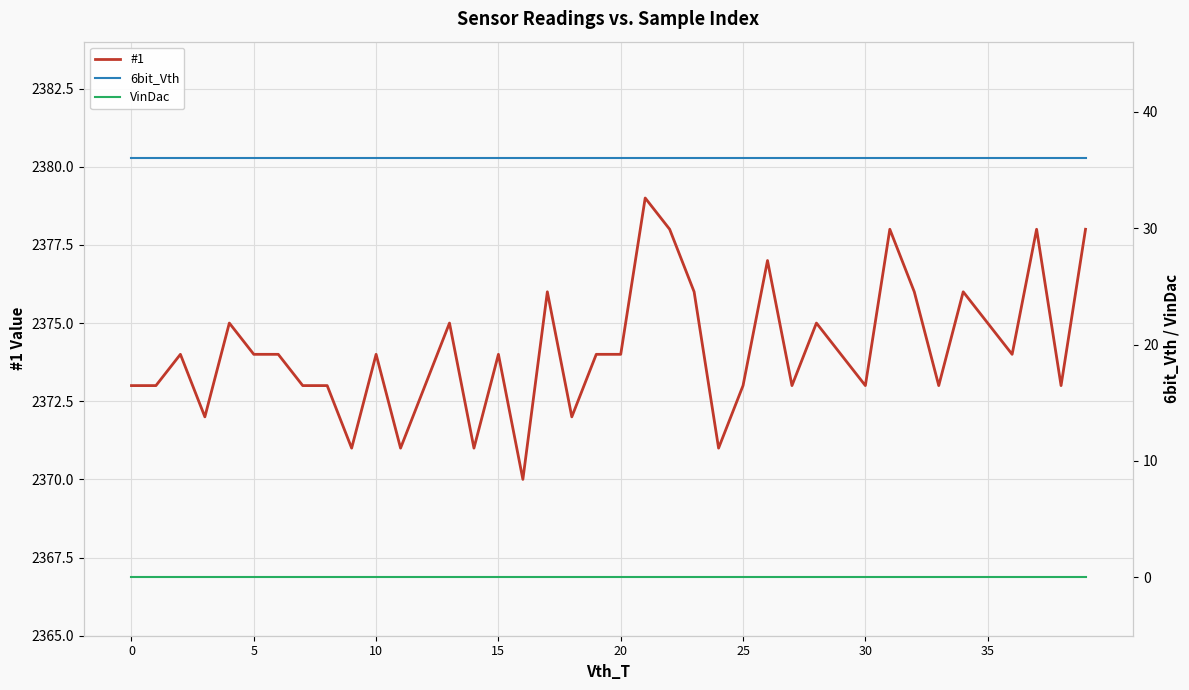

In #1, how many points are higher than both neighbors (excluding endpoints)?

12